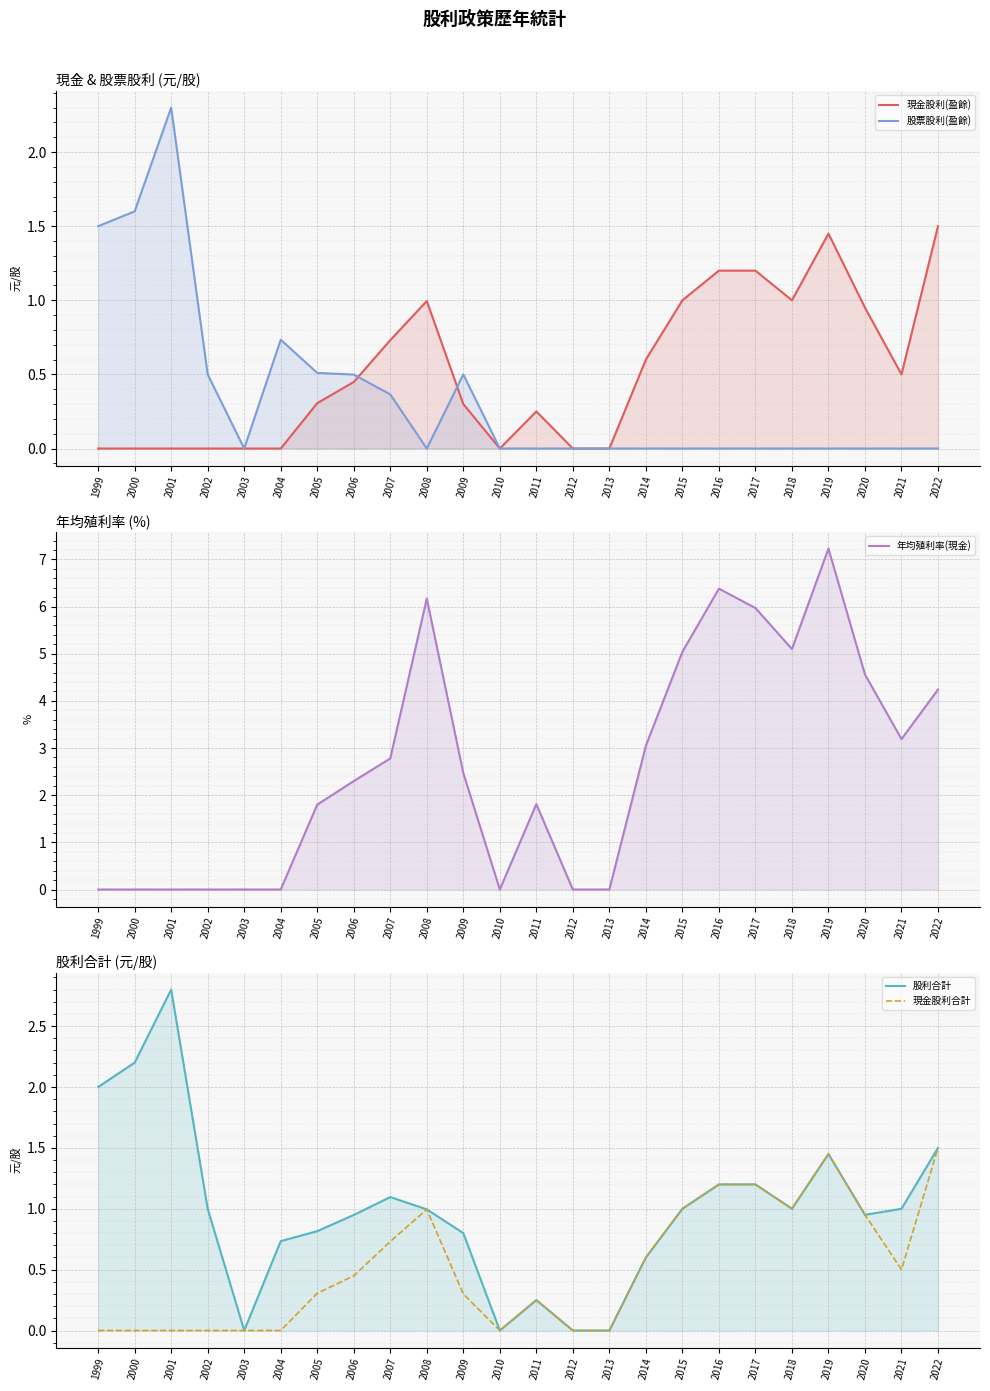

The 年均殖利率(現金) series shows -2.8 at 2012. True or false?

False